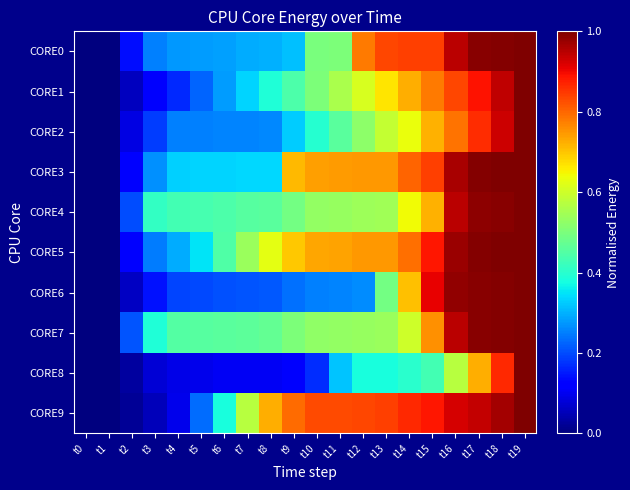

Reading left to right, what are all the values shown in this chart?

CORE0: t0=0.0	t1=0.0	t2=0.1	t3=0.3	t4=0.3	t5=0.3	t6=0.3	t7=0.3	t8=0.3	t9=0.3	t10=0.5	t11=0.5	t12=0.8	t13=0.8	t14=0.8	t15=0.8	t16=0.9	t17=1.0	t18=1.0	t19=1.0
CORE1: t0=0.0	t1=0.0	t2=0.1	t3=0.1	t4=0.2	t5=0.2	t6=0.3	t7=0.3	t8=0.4	t9=0.4	t10=0.5	t11=0.6	t12=0.6	t13=0.7	t14=0.7	t15=0.8	t16=0.8	t17=0.9	t18=0.9	t19=1.0
CORE2: t0=0.0	t1=0.0	t2=0.1	t3=0.2	t4=0.3	t5=0.3	t6=0.3	t7=0.3	t8=0.3	t9=0.3	t10=0.4	t11=0.5	t12=0.5	t13=0.6	t14=0.6	t15=0.7	t16=0.8	t17=0.9	t18=0.9	t19=1.0
CORE3: t0=0.0	t1=0.0	t2=0.1	t3=0.3	t4=0.3	t5=0.3	t6=0.3	t7=0.3	t8=0.3	t9=0.7	t10=0.7	t11=0.7	t12=0.7	t13=0.7	t14=0.8	t15=0.8	t16=1.0	t17=1.0	t18=1.0	t19=1.0
CORE4: t0=0.0	t1=0.0	t2=0.2	t3=0.4	t4=0.4	t5=0.4	t6=0.4	t7=0.5	t8=0.5	t9=0.5	t10=0.5	t11=0.5	t12=0.5	t13=0.5	t14=0.6	t15=0.7	t16=0.9	t17=1.0	t18=1.0	t19=1.0
CORE5: t0=0.0	t1=0.0	t2=0.1	t3=0.2	t4=0.3	t5=0.3	t6=0.4	t7=0.5	t8=0.6	t9=0.7	t10=0.7	t11=0.7	t12=0.7	t13=0.7	t14=0.8	t15=0.9	t16=1.0	t17=1.0	t18=1.0	t19=1.0
CORE6: t0=0.0	t1=0.0	t2=0.1	t3=0.1	t4=0.2	t5=0.2	t6=0.2	t7=0.2	t8=0.2	t9=0.2	t10=0.3	t11=0.3	t12=0.3	t13=0.5	t14=0.7	t15=0.9	t16=1.0	t17=1.0	t18=1.0	t19=1.0
CORE7: t0=0.0	t1=0.0	t2=0.2	t3=0.4	t4=0.5	t5=0.5	t6=0.5	t7=0.5	t8=0.5	t9=0.5	t10=0.5	t11=0.5	t12=0.5	t13=0.5	t14=0.6	t15=0.8	t16=0.9	t17=1.0	t18=1.0	t19=1.0
CORE8: t0=0.0	t1=0.0	t2=0.0	t3=0.1	t4=0.1	t5=0.1	t6=0.1	t7=0.1	t8=0.1	t9=0.1	t10=0.2	t11=0.3	t12=0.4	t13=0.4	t14=0.4	t15=0.4	t16=0.6	t17=0.7	t18=0.9	t19=1.0
CORE9: t0=0.0	t1=0.0	t2=0.0	t3=0.1	t4=0.1	t5=0.2	t6=0.4	t7=0.6	t8=0.7	t9=0.8	t10=0.8	t11=0.8	t12=0.8	t13=0.8	t14=0.9	t15=0.9	t16=0.9	t17=0.9	t18=1.0	t19=1.0